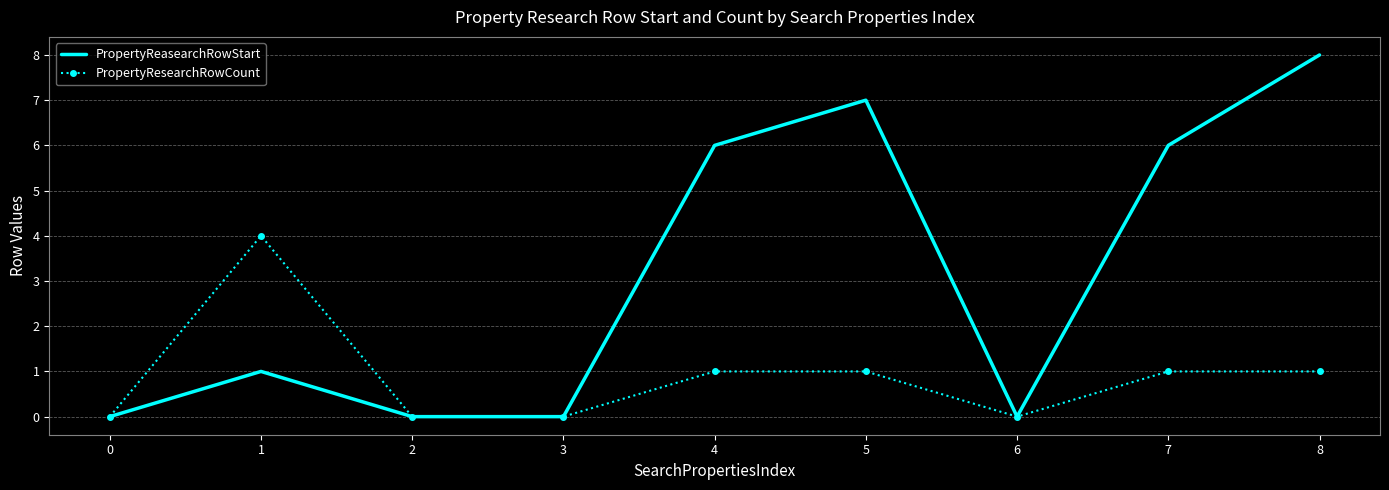

True or false: PropertyReasearchRowStart has a value of 6 at 7.

True